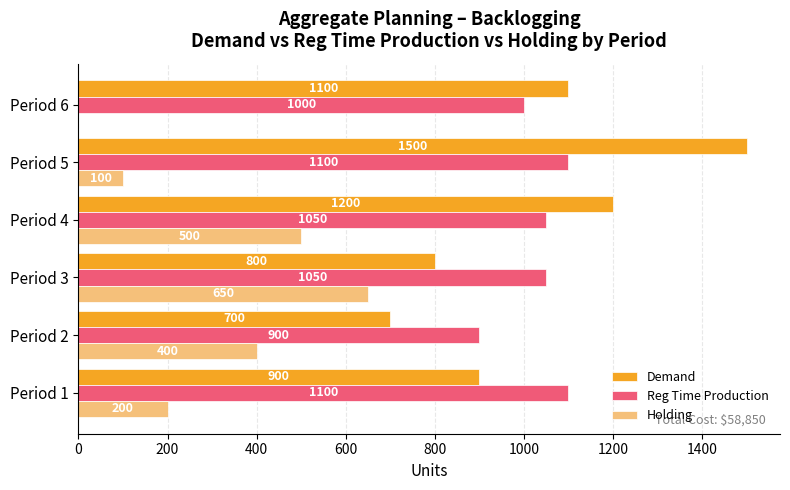

What is the sum of the Holding values at Period 2 and Period 1?

600